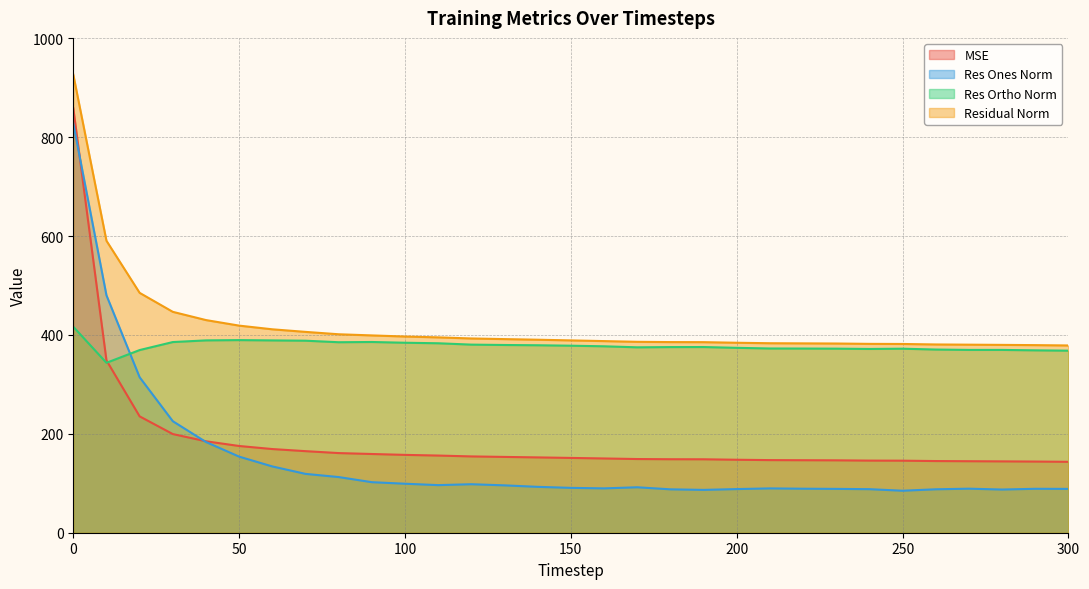

Which category has the lowest value across all series?

250